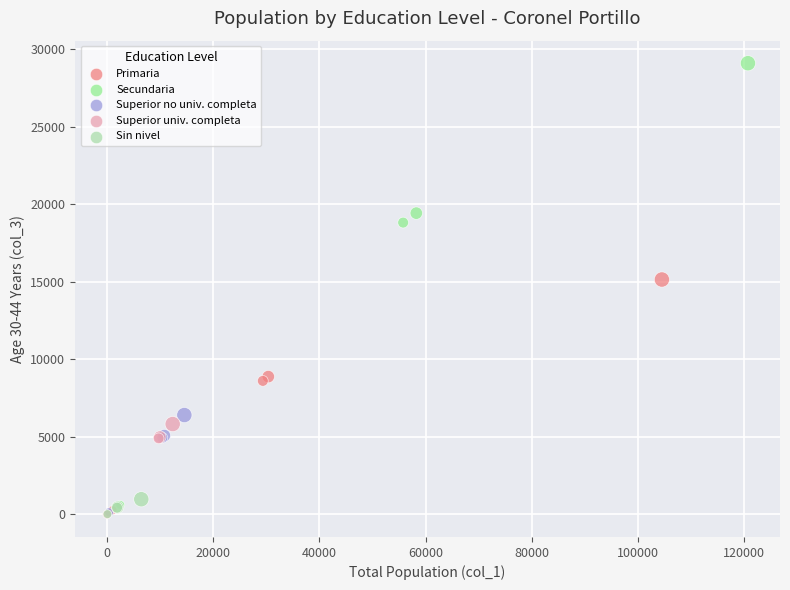

Which series contains the highest Y value?

Secundaria